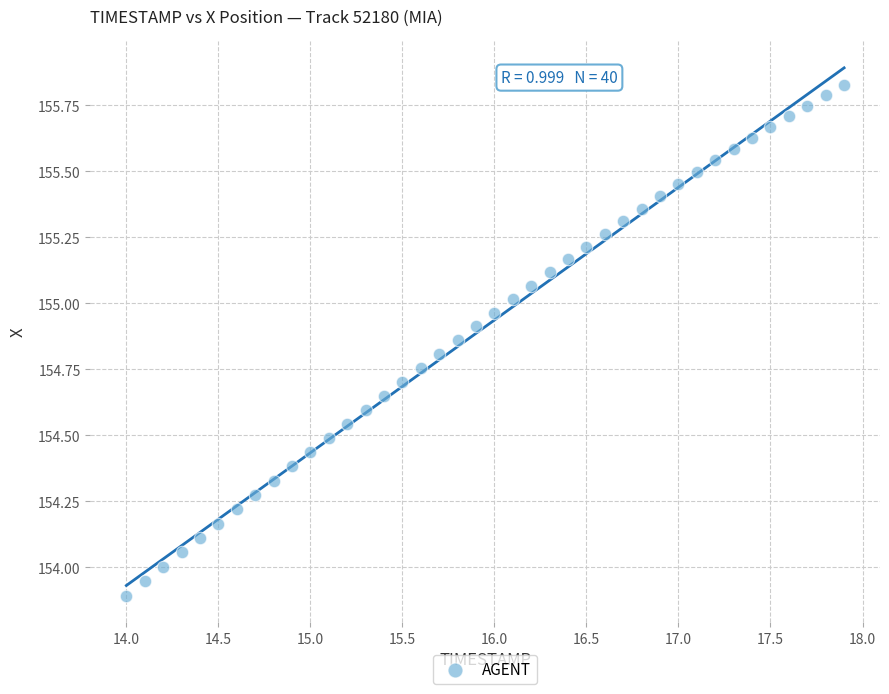

What is the range of Y values (max minus min)?

1.9